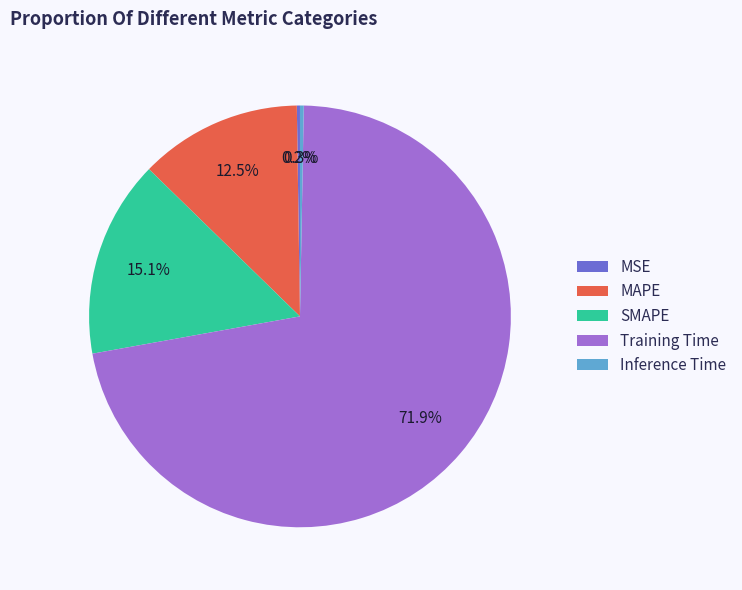

Between MAPE and Training Time, which is larger?

Training Time